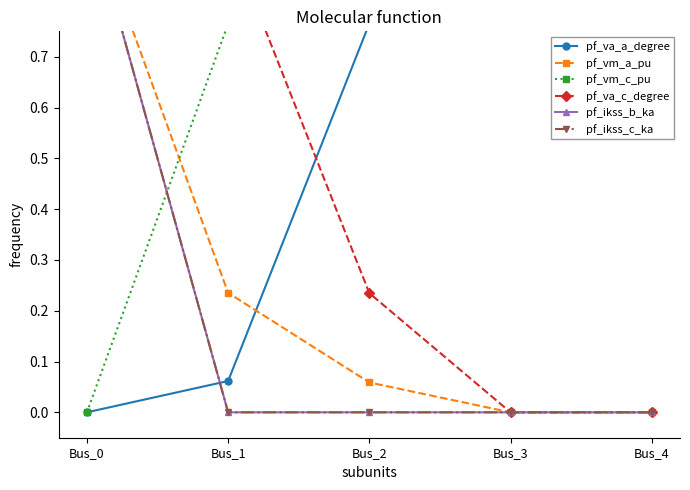

Reading left to right, extract all data points from this chart.

pf_va_a_degree: 0.0	0.1	0.8	1.0	1.0
pf_vm_a_pu: 1.0	0.2	0.1	0.0	0.0
pf_vm_c_pu: 0.0	0.8	0.9	1.0	1.0
pf_va_c_degree: 1.0	0.9	0.2	0.0	0.0
pf_ikss_b_ka: 1.0	0.0	0.0	0.0	0.0
pf_ikss_c_ka: 1.0	0.0	0.0	0.0	0.0